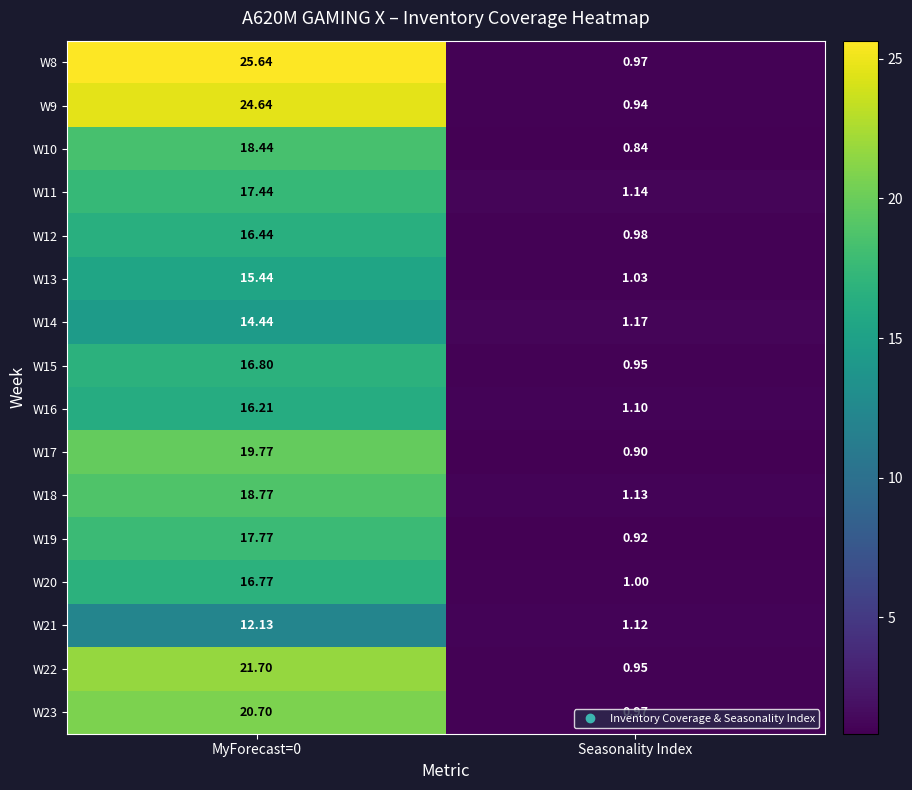

Rank the series by their maximum value, from lowest to highest.

W21, W14, W13, W16, W12, W20, W15, W11, W19, W10, W18, W17, W23, W22, W9, W8